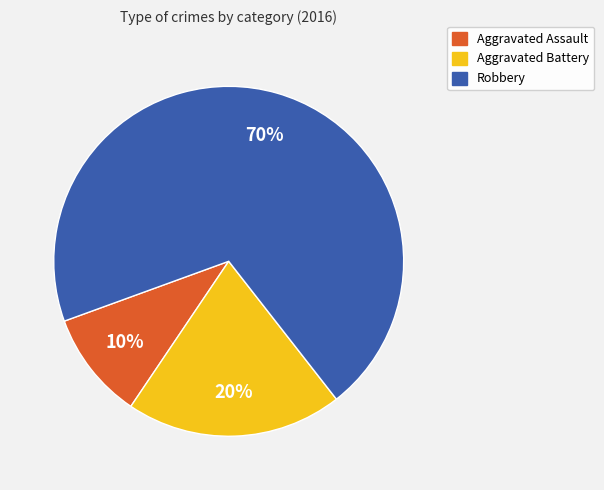

To the nearest percent, what percentage of the pie is Robbery?

70%